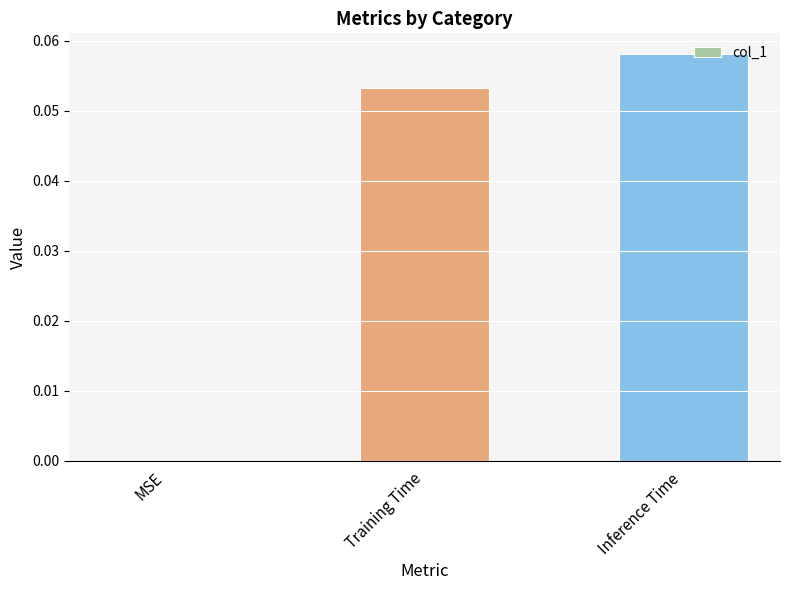

At which label is the value closest to 0?

MSE